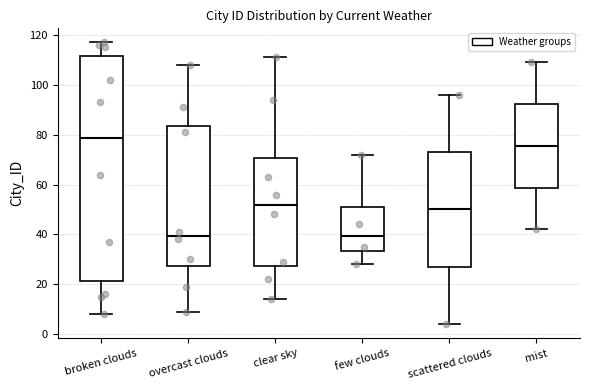

Comparing the boxes themselves (not the whiskers), which one is the tallest?

broken clouds